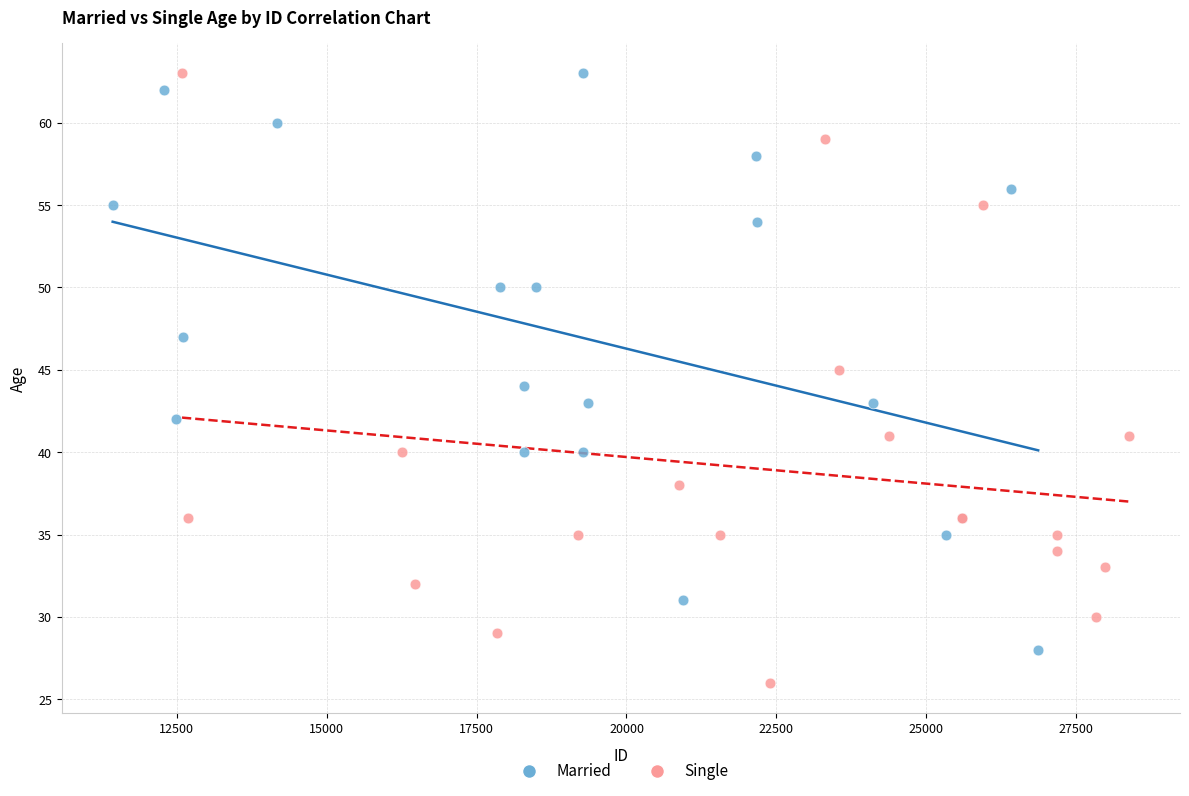

What are all the series names shown in the legend?

Married, Single